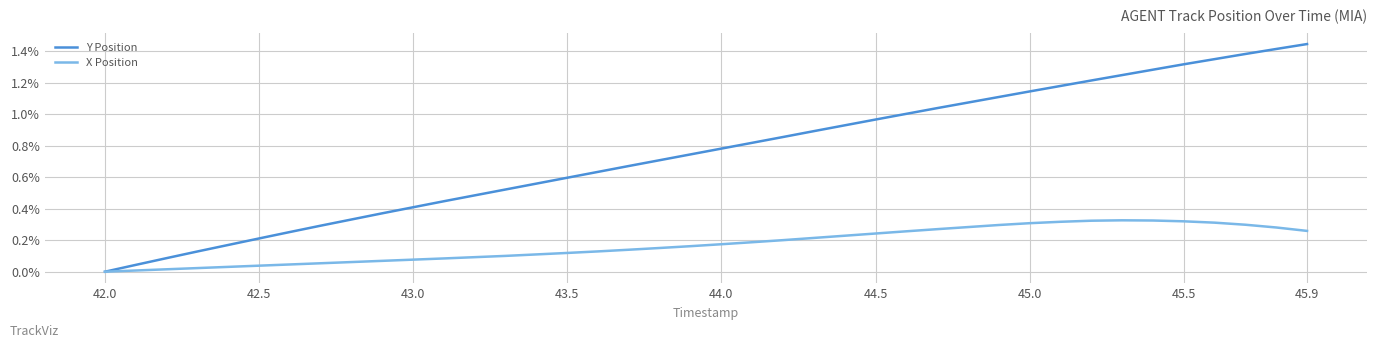

List the series in order of their overall mean, highest first.

Y Position, X Position